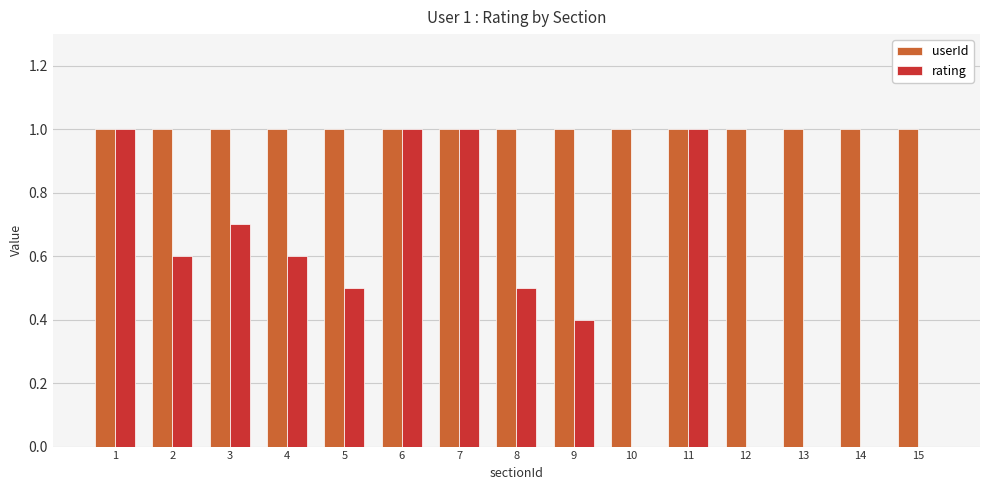

Reading left to right, extract all data points from this chart.

userId: 1.0	1.0	1.0	1.0	1.0	1.0	1.0	1.0	1.0	1.0	1.0	1.0	1.0	1.0	1.0
rating: 1.0	0.6	0.7	0.6	0.5	1.0	1.0	0.5	0.4	0.0	1.0	0.0	0.0	0.0	0.0